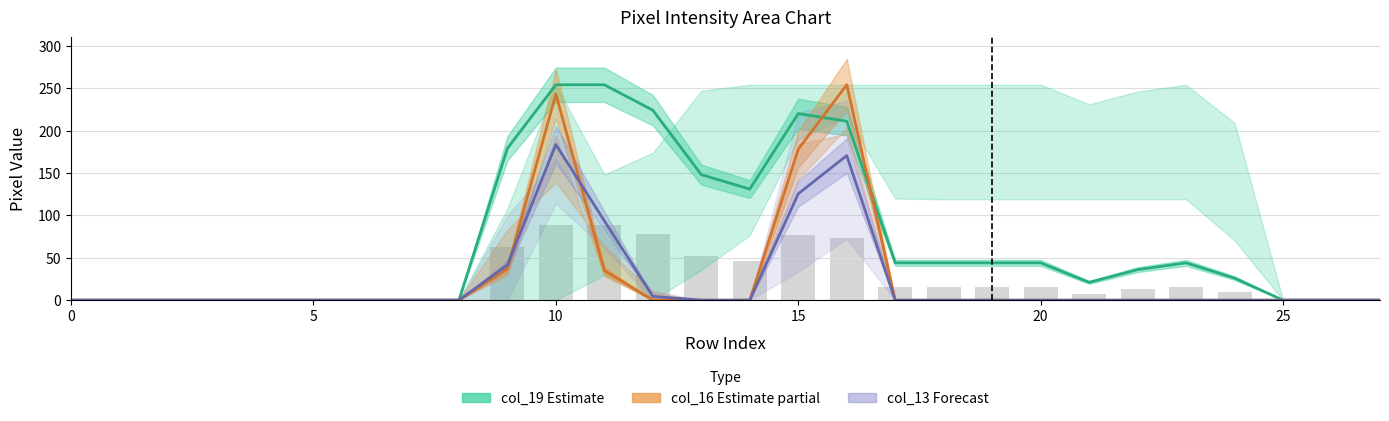

What are all the series names shown in the legend?

col_19 (Estimate), col_16 (Estimate partial), col_13 (Forecast)